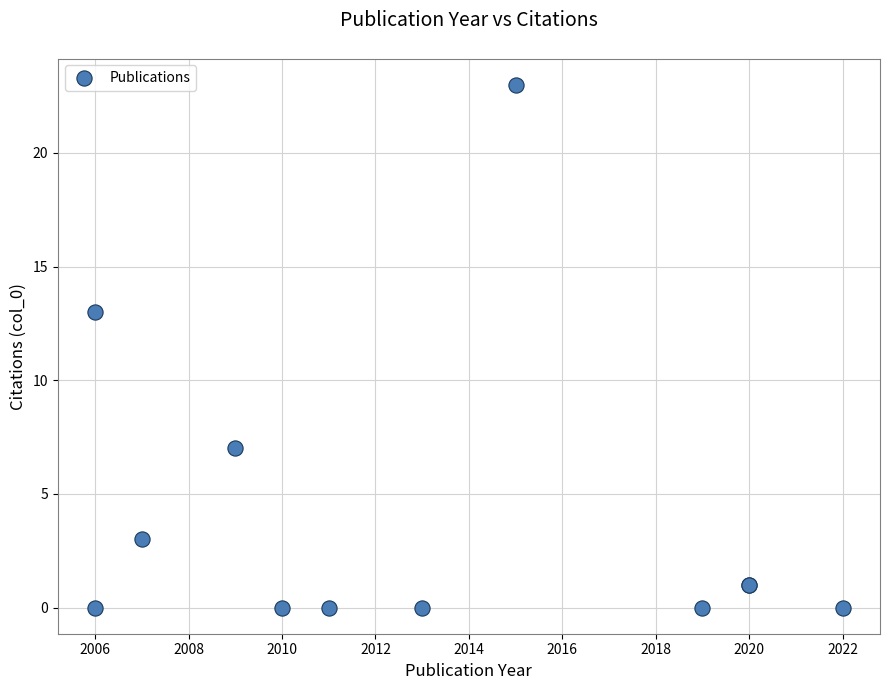

What Y value in the scatter plot is closest to 11?

13